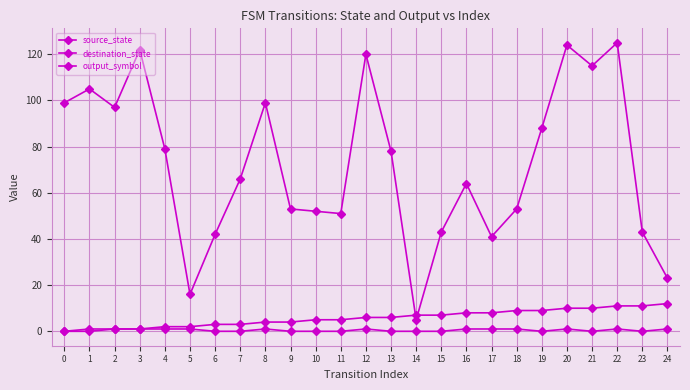

Does the chart have visible grid lines?

Yes